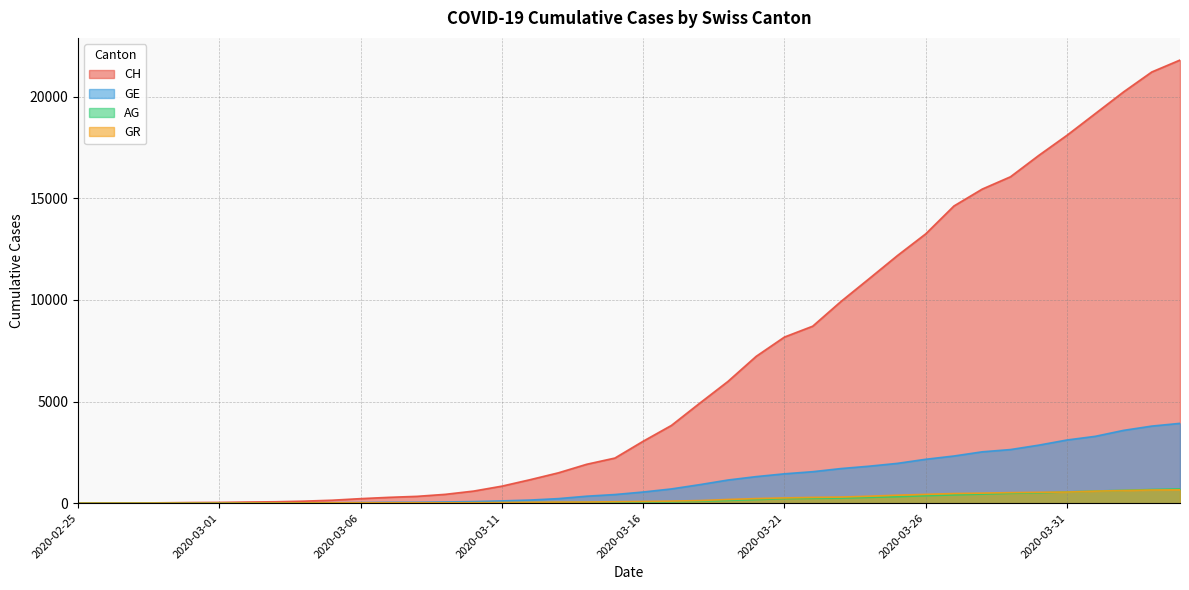

What is the difference between the second highest and second lowest values in the GR series?

647